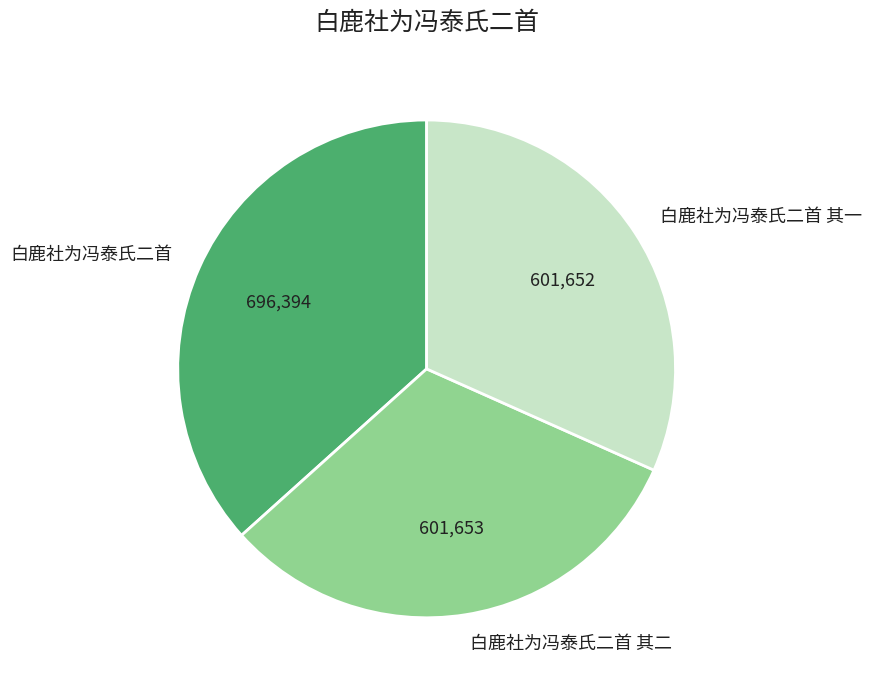

Which slice is the largest?

白鹿社为冯泰氏二首